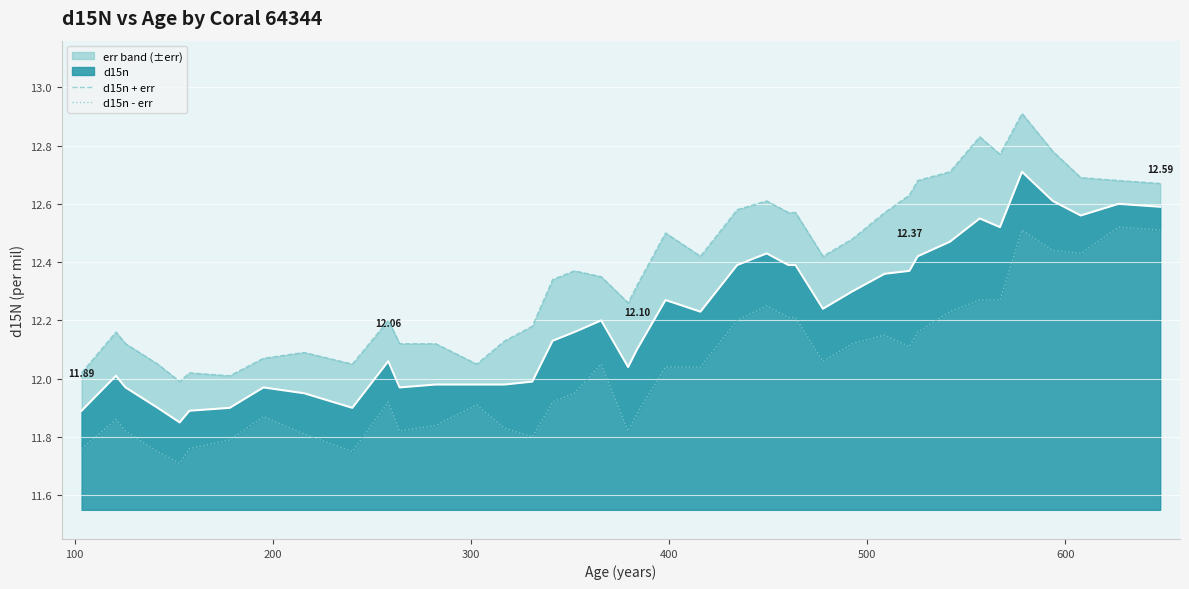

At how many categories does at least one series exceed 12?

39